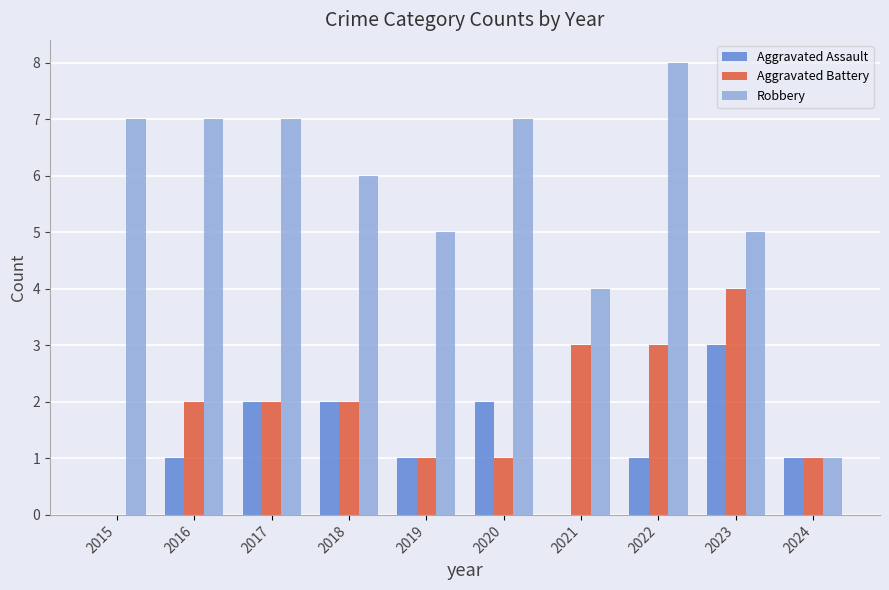

What is the sum of all Aggravated Assault values?

13